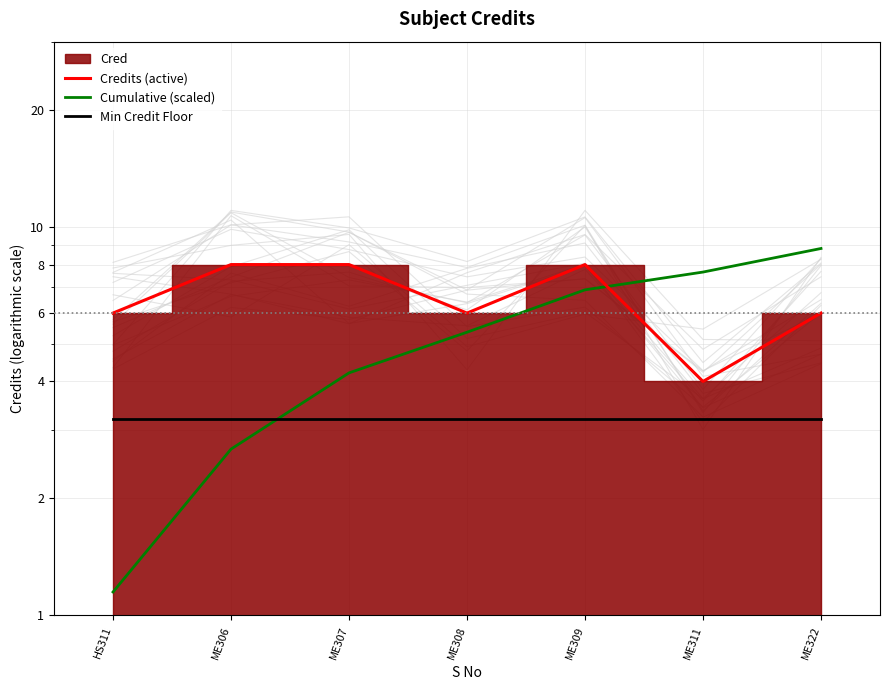

True or false: Credits (active) and Min Credit Floor intersect in this chart.

False